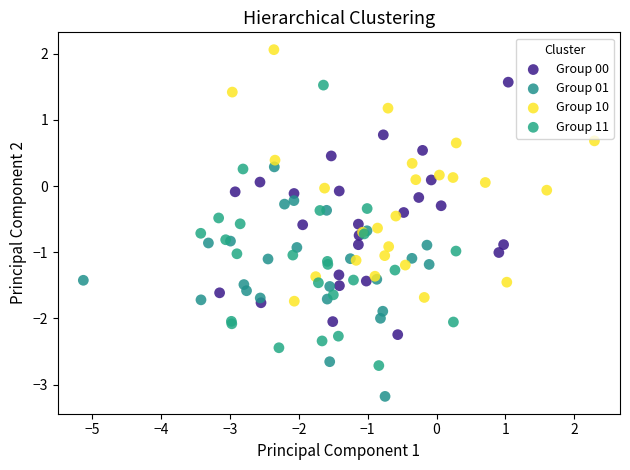

Which series has the largest Y range (max minus min)?

Group 11